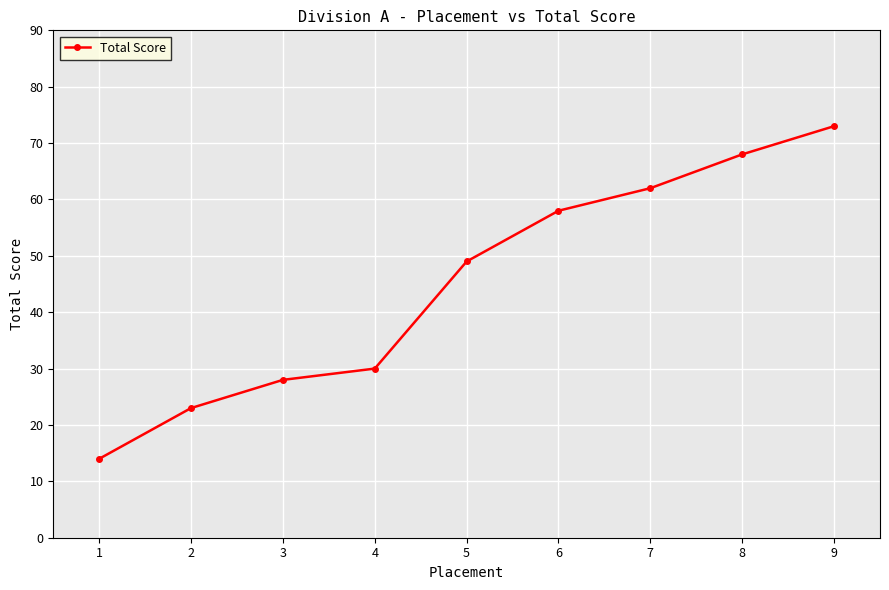

Approximately how many times larger is the value at 3 compared to 8?

0.4